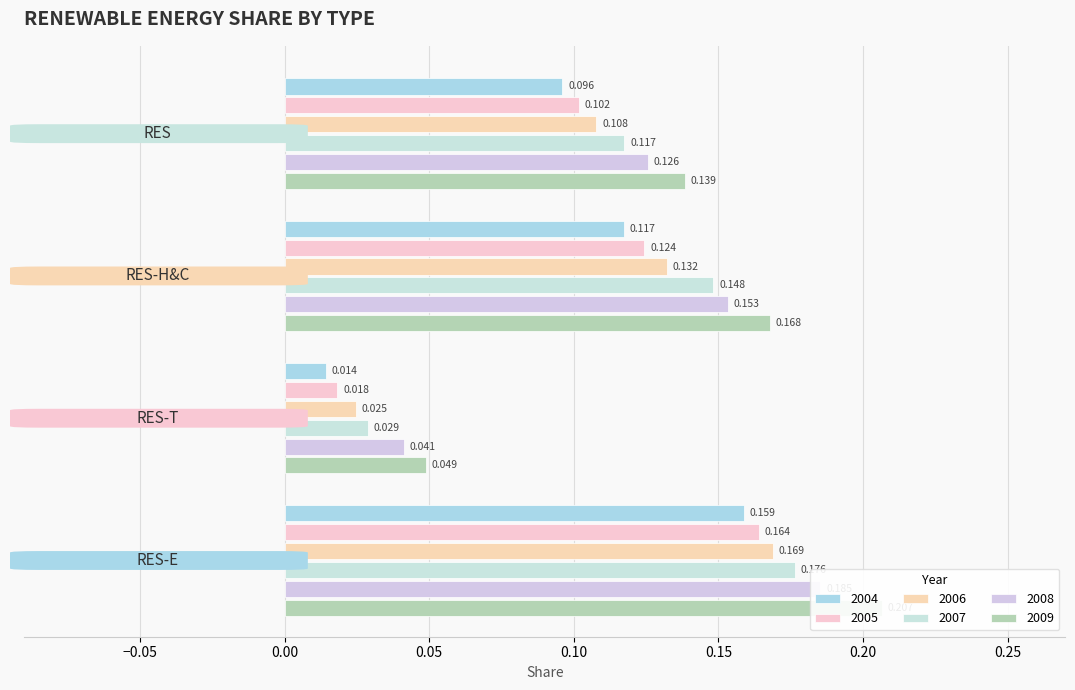

The value of 2006 at RES-H&C is 0.1. True or false?

False